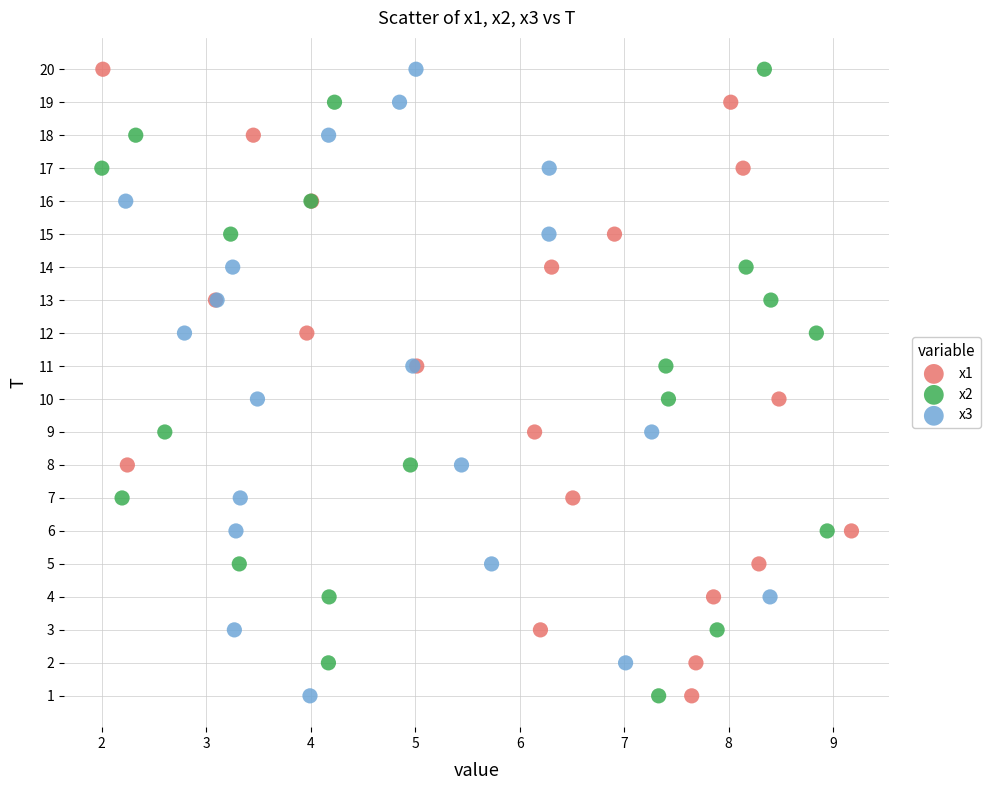

What are all the series names shown in the legend?

x1, x2, x3